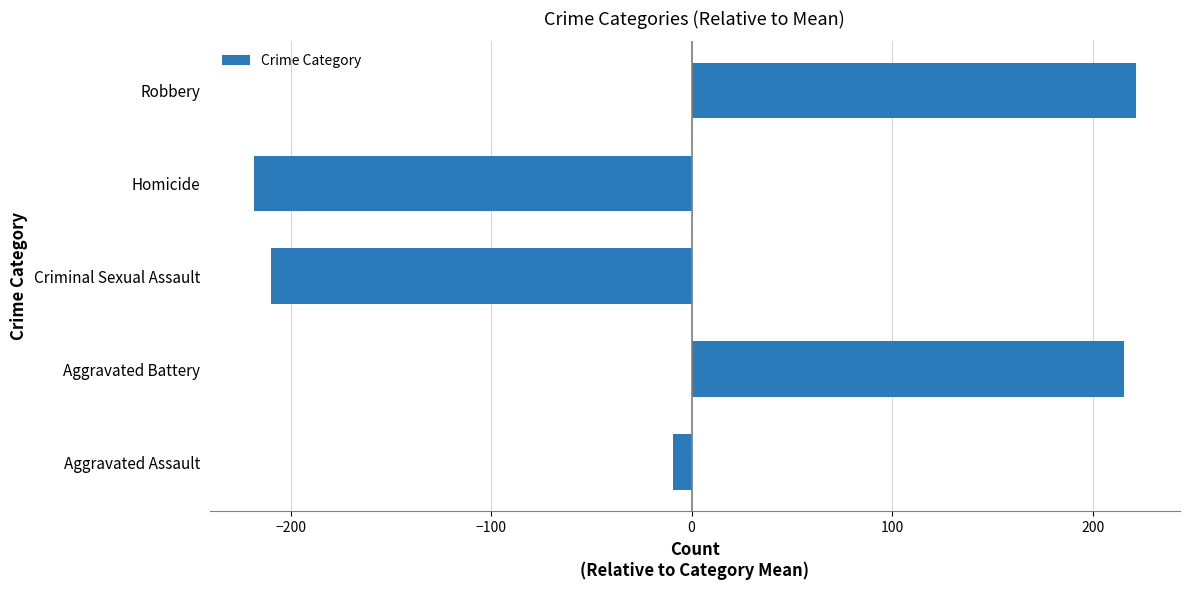

How many bars are there in total?

5